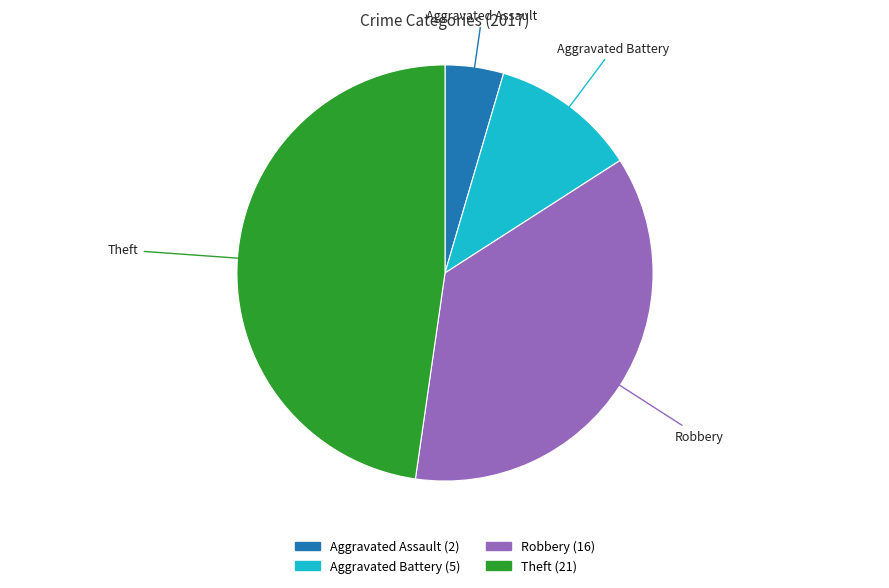

Is the sum of Theft and Aggravated Assault greater than half?

Yes